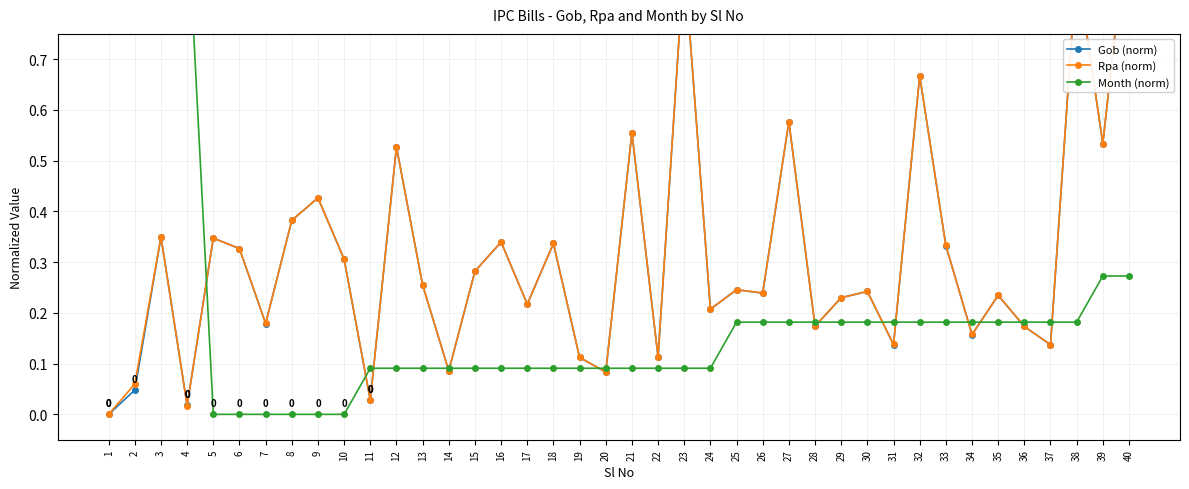

Which series ends up on top after the final intersection of Month (norm) and Gob (norm)?

Gob (norm)